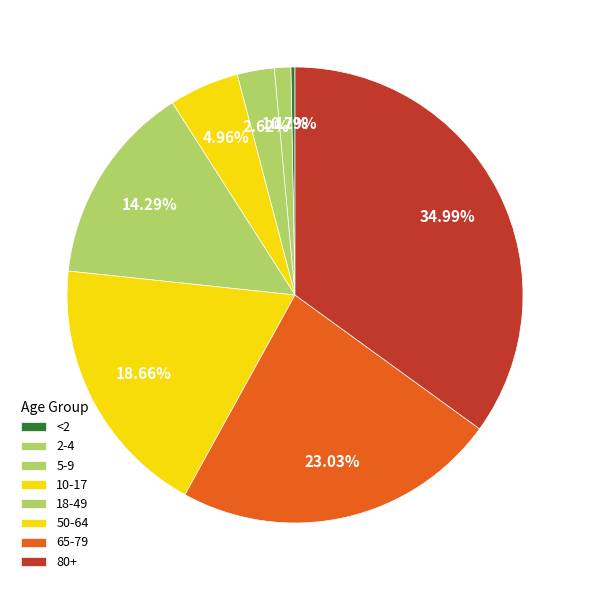

Count the number of slices in the pie.

8